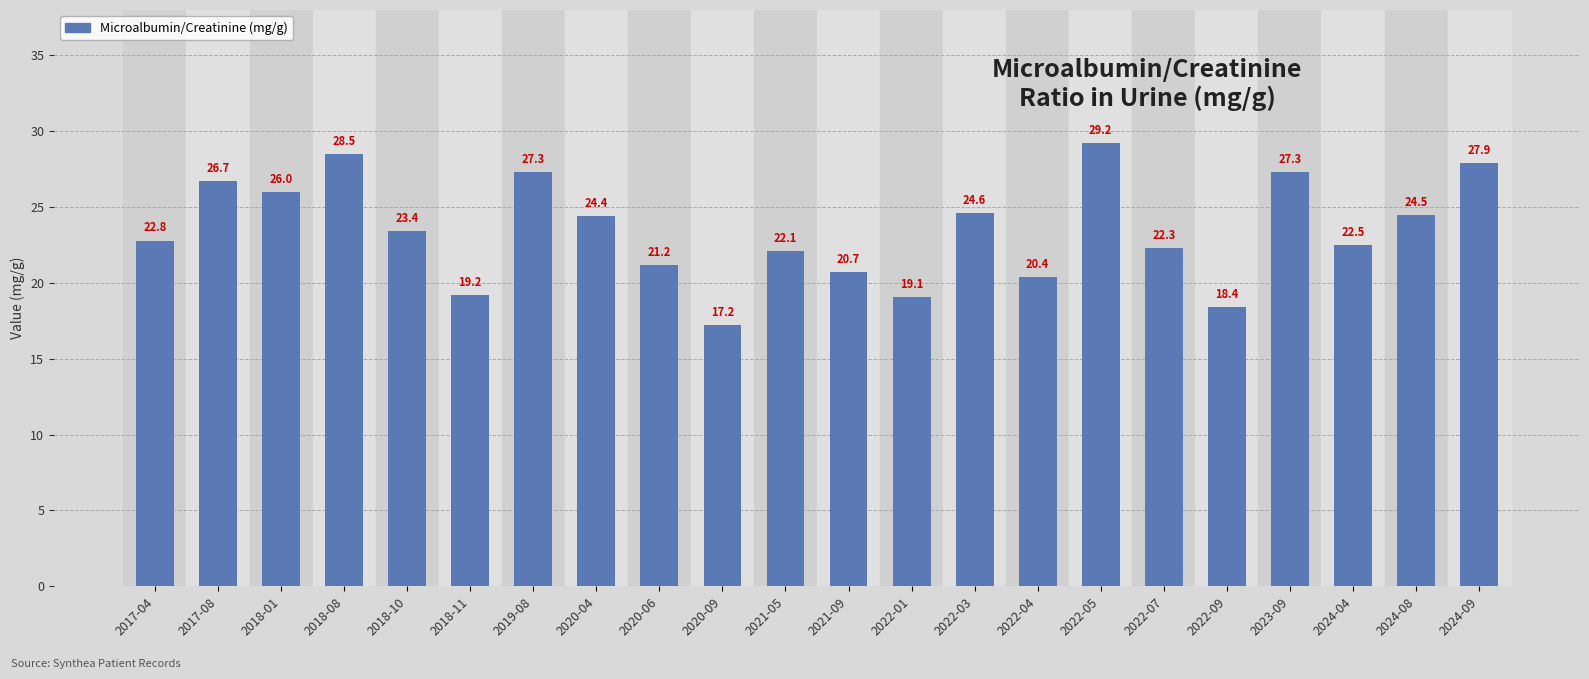

What is the greatest value displayed?

29.2